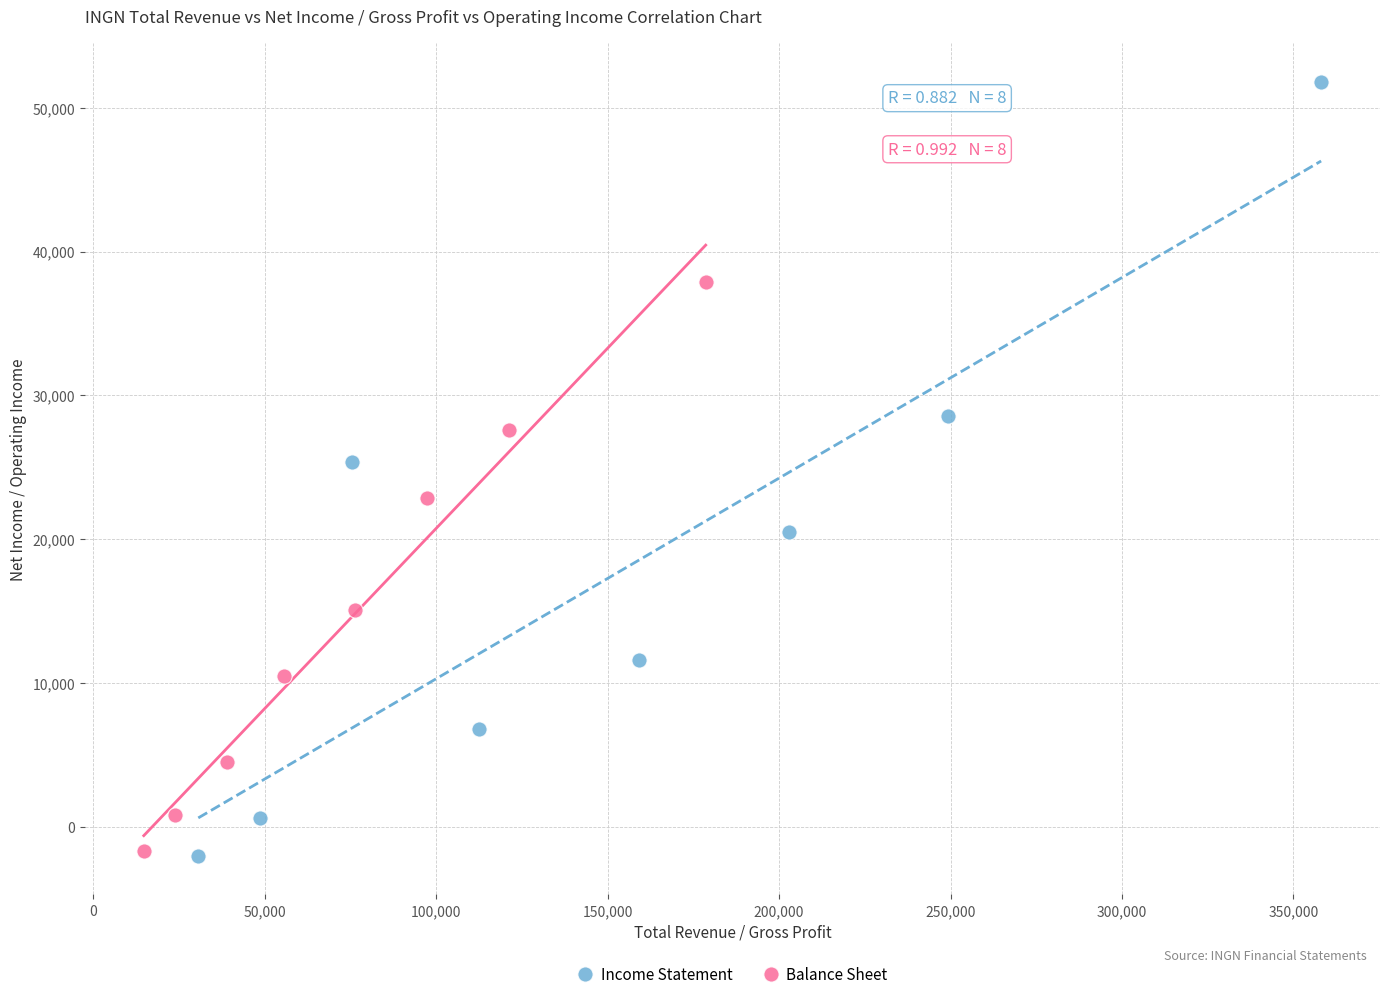

Which series reaches the maximum Y coordinate?

Income Statement